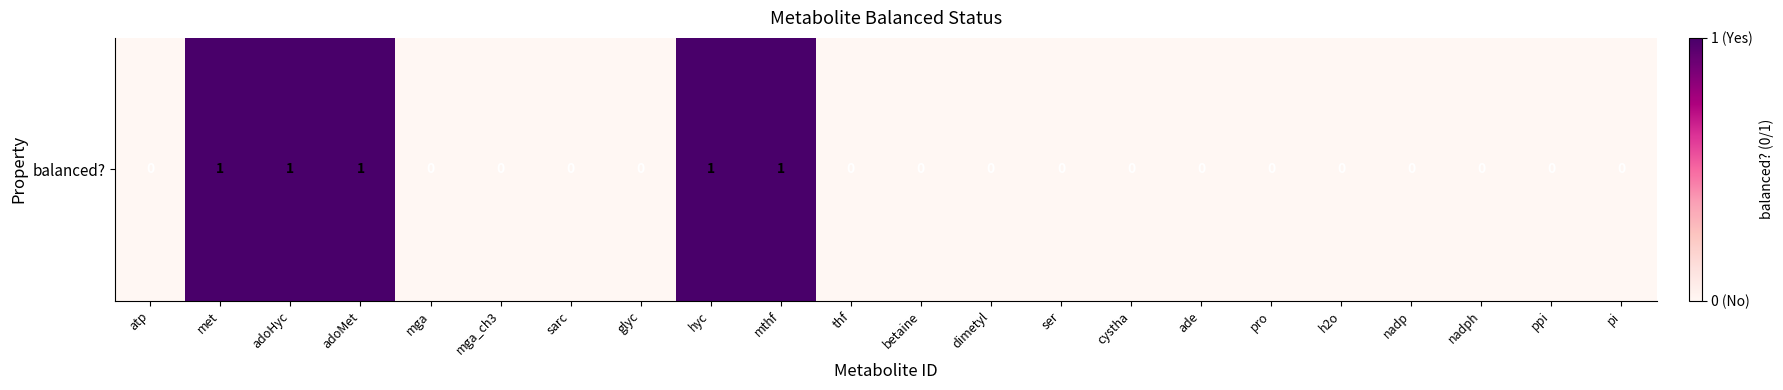

How many values are above zero?

5